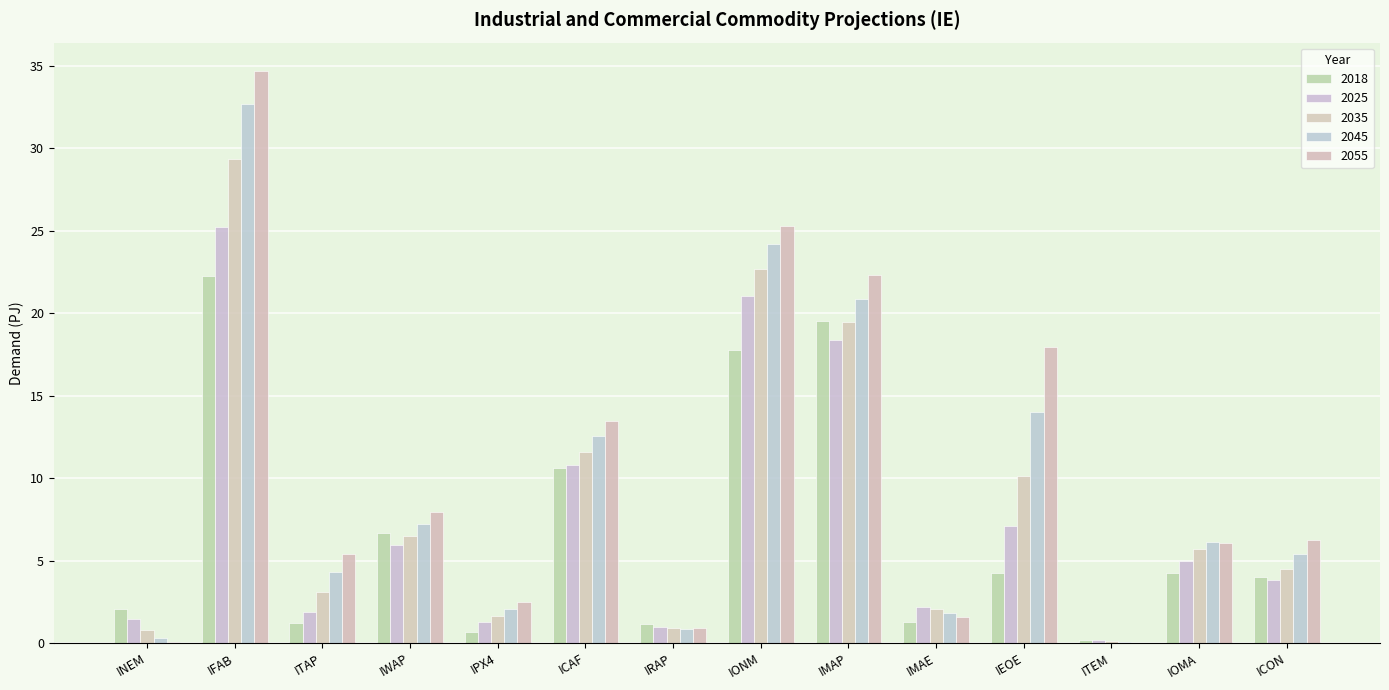

How many distinct data groups are displayed?

5